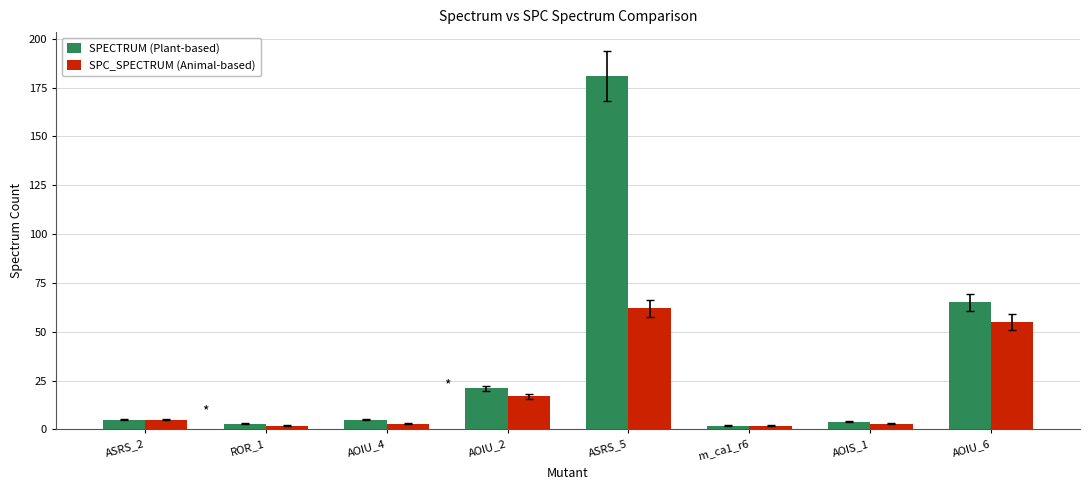

How many series are shown in this chart?

2